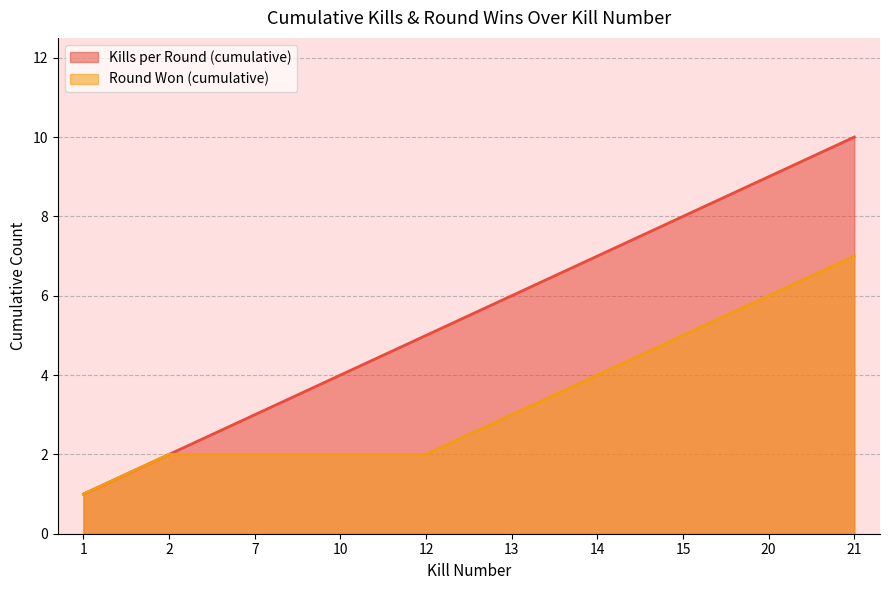

True or false: Round Won (cumulative) and Kills per Round (cumulative) intersect in this chart.

False